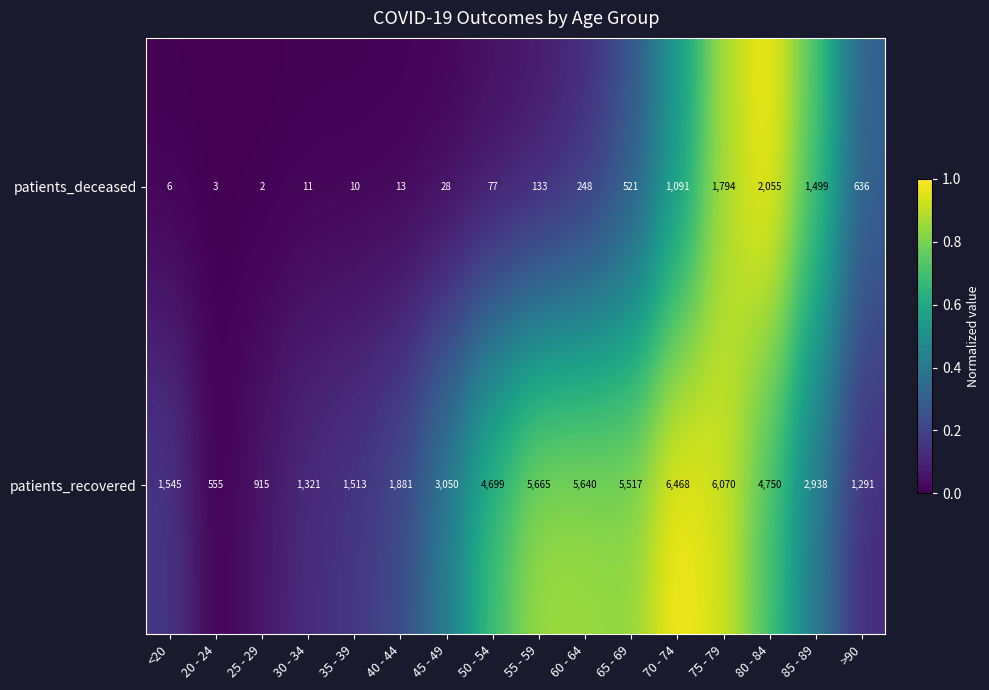

At which label is patients_deceased closest to 1028?

70 - 74